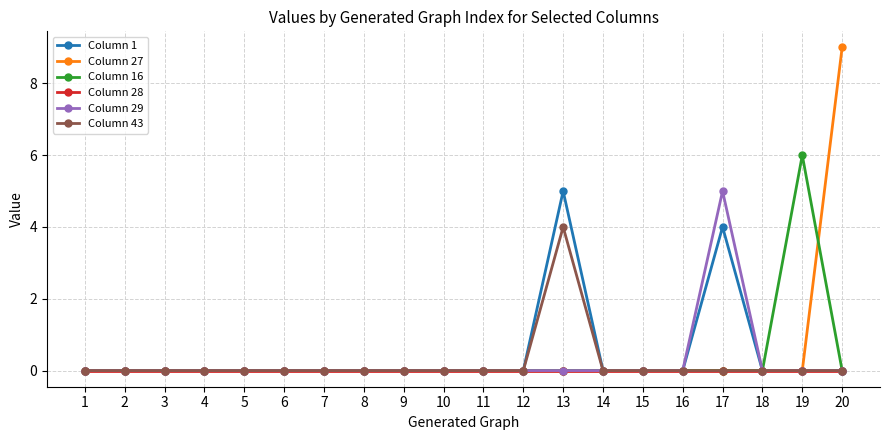

Which label corresponds to the largest value in the chart?

20